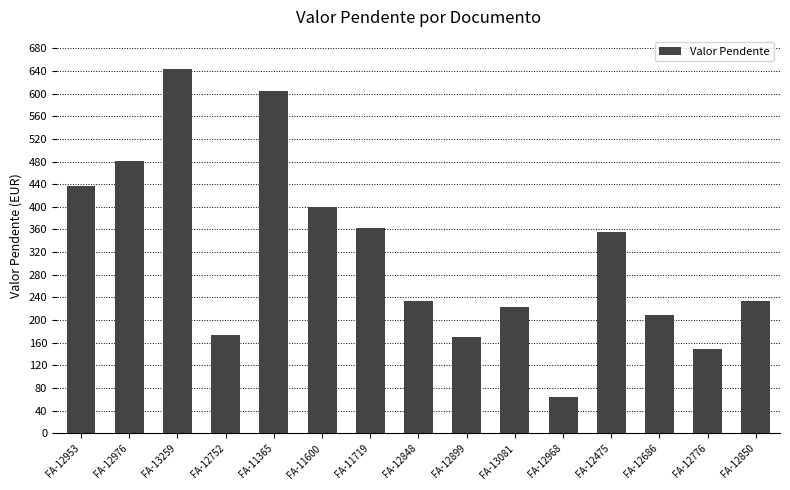

Reading right to left, what are all the values shown in this chart?

233.6	149.6	209.8	355.4	64.3	223.4	169.4	233.6	362.3	399.8	605.0	173.4	644.1	480.6	436.6